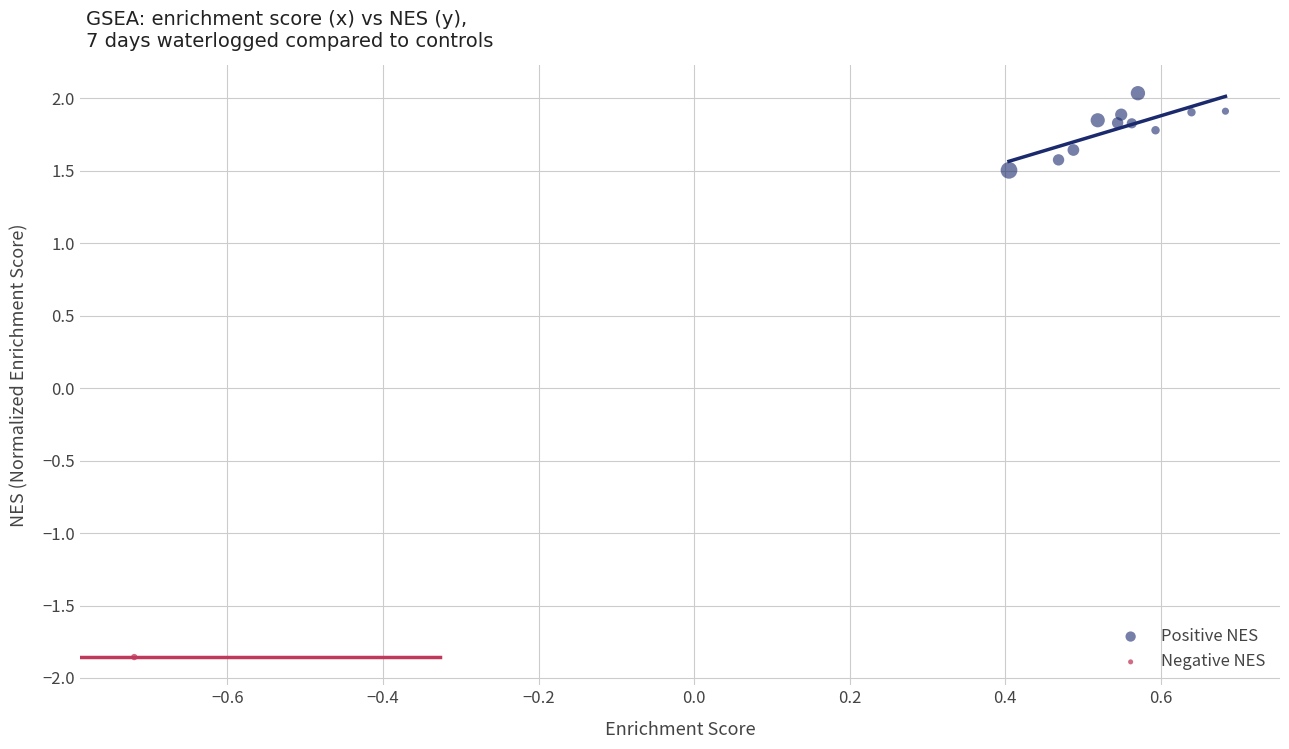

What are all the series names shown in the legend?

Positive NES, Negative NES